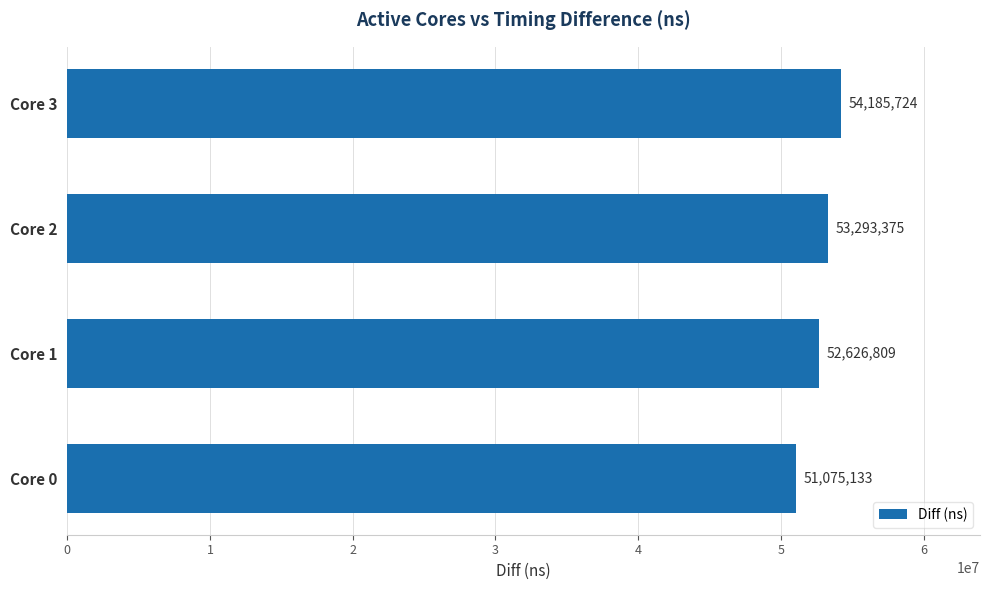

What is the average value?

52795260